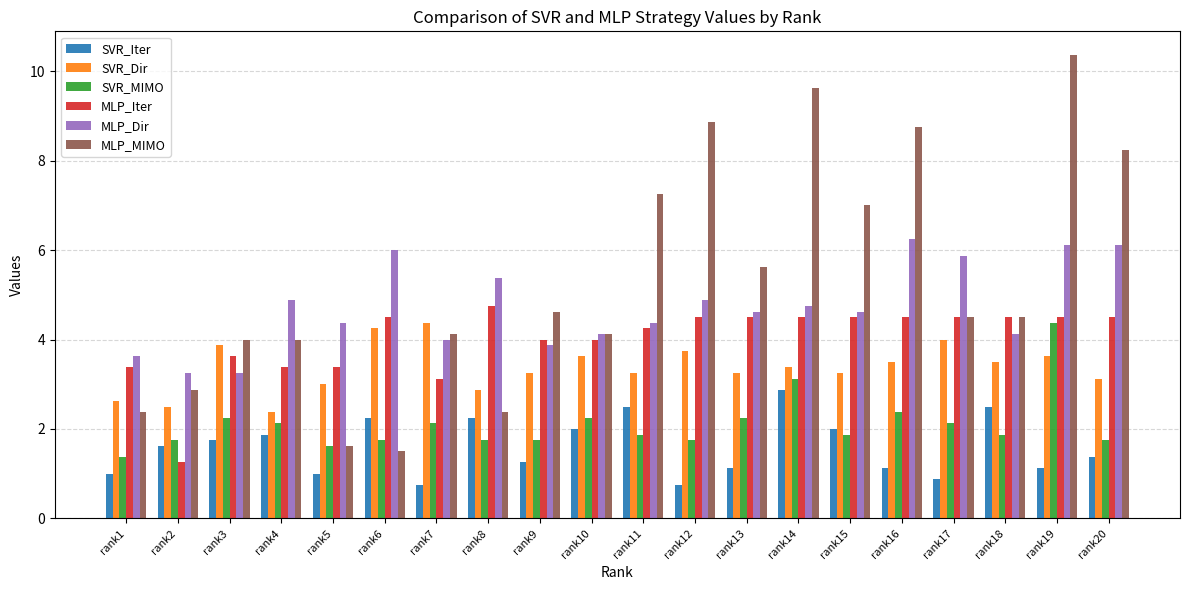

At rank12, list the series in order from largest to smallest.

MLP_MIMO, MLP_Dir, MLP_Iter, SVR_Dir, SVR_MIMO, SVR_Iter